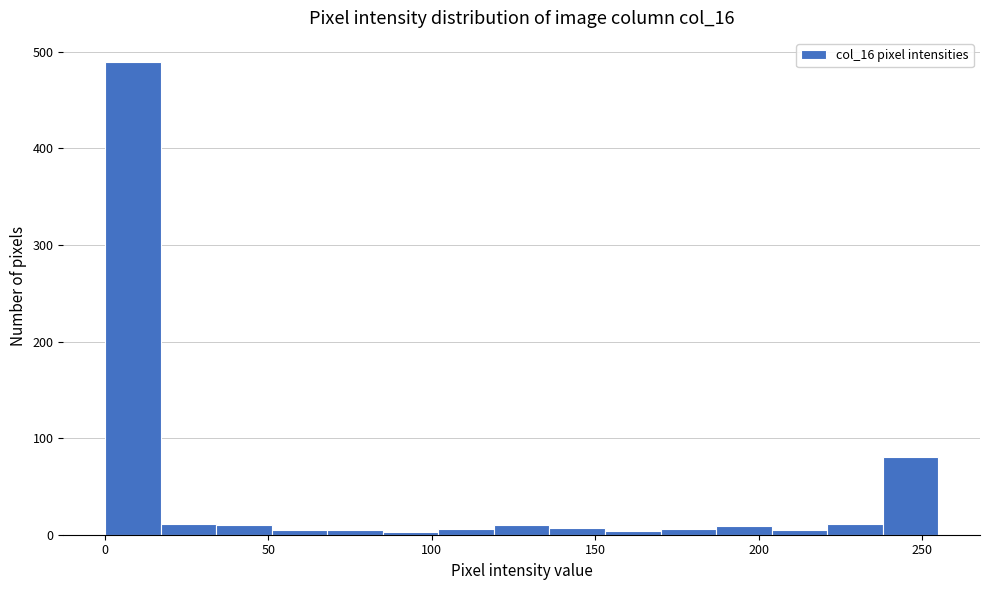

Around what value on the x-axis is the tallest bar? Give the approximate position of its centre, as read against the axis.

10